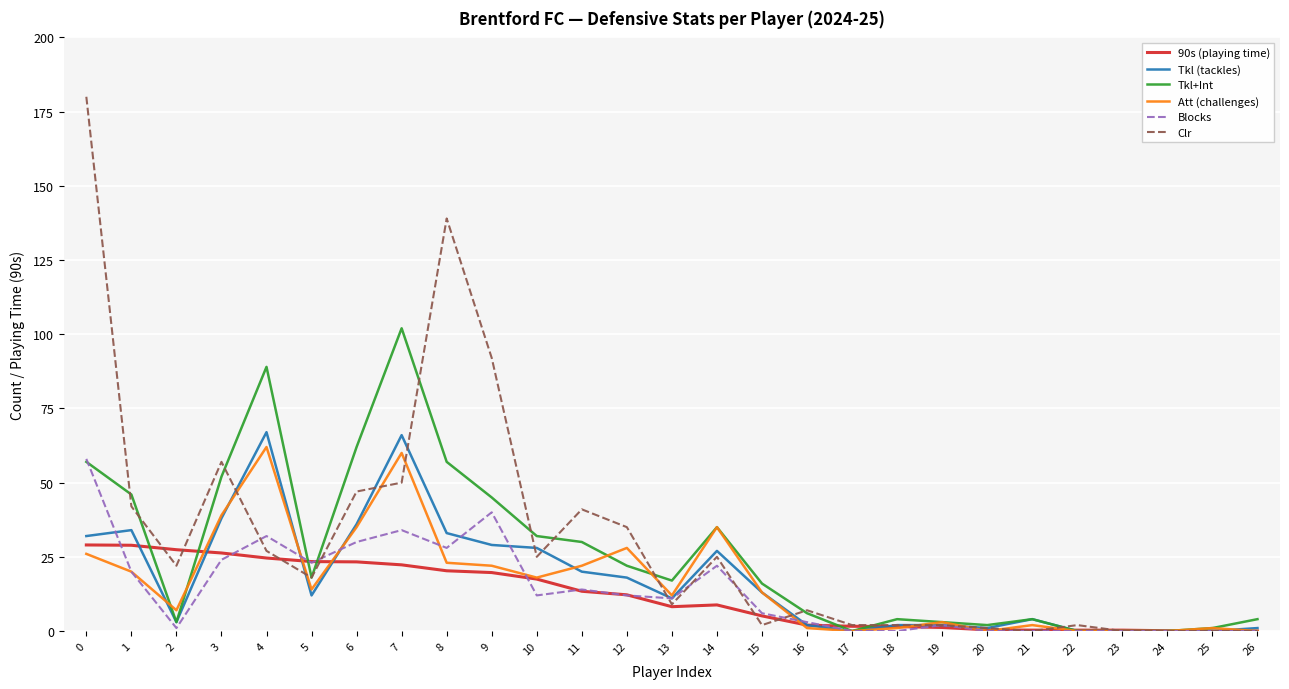

Which series has the largest range (max minus min)?

Clr